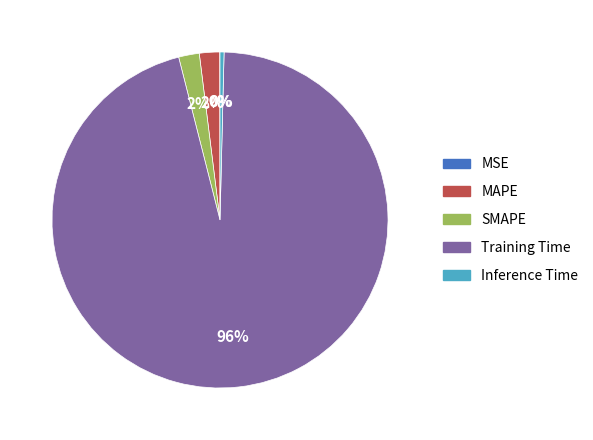

To the nearest percent, what is the combined percentage of Training Time and Inference Time?

96%